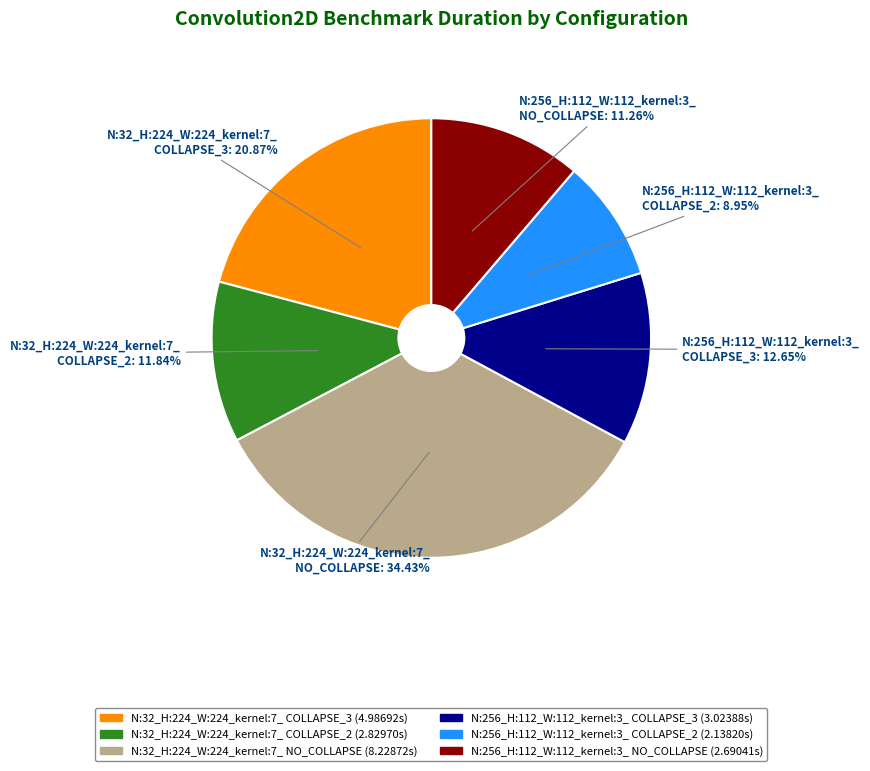

Is it true that N:32_H:224_W:224_kernel:7_ NO_COLLAPSE is 34% of the pie?

True